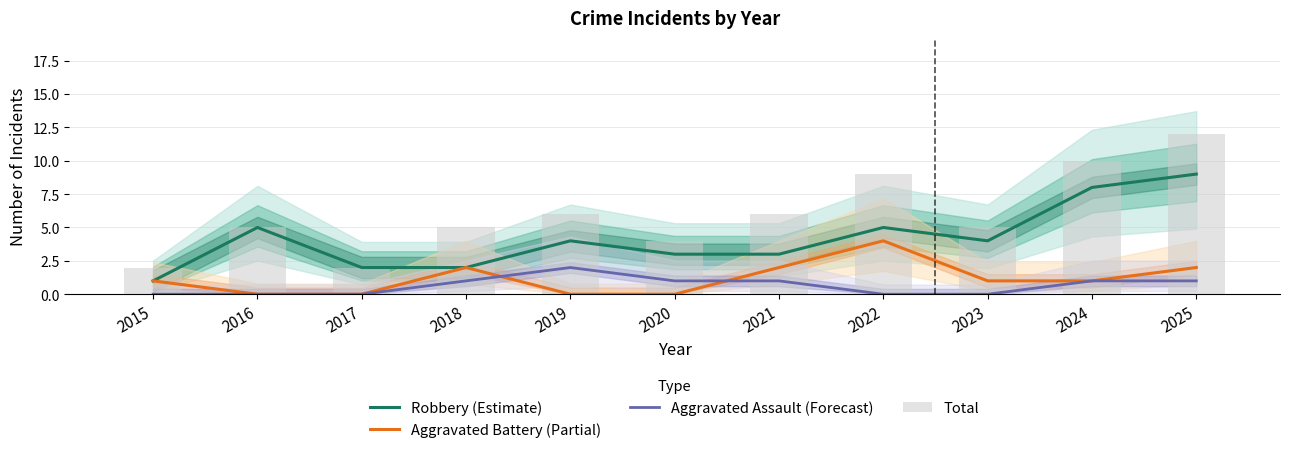

How many groups of bars are there?

11